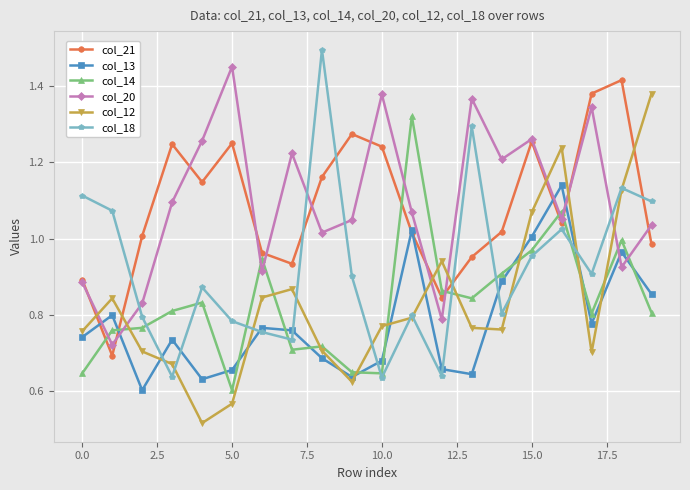

True or false: col_20 and col_12 cross at least once.

True